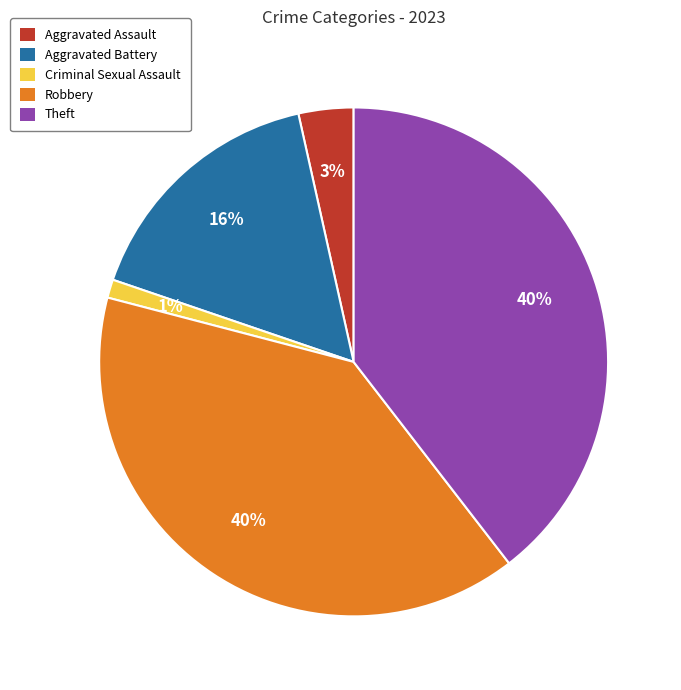

Is it true that Aggravated Assault is 3% of the pie?

True